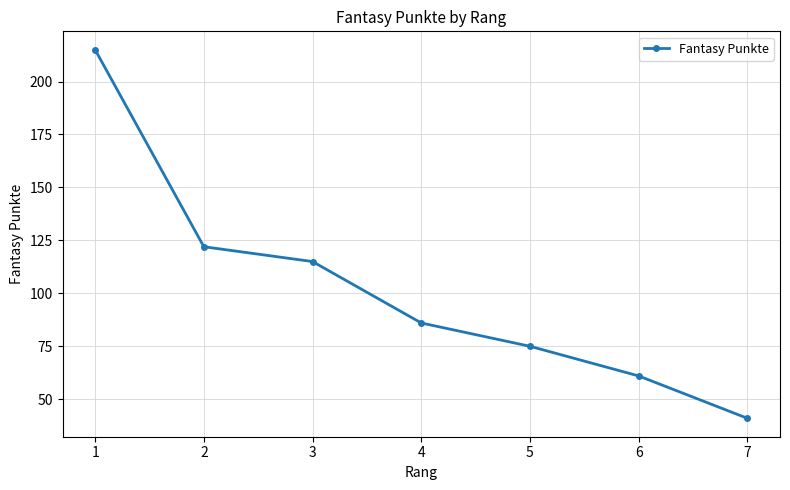

Reading left to right, list all the values displayed in this chart.

1=215	2=122	3=115	4=86	5=75	6=61	7=41